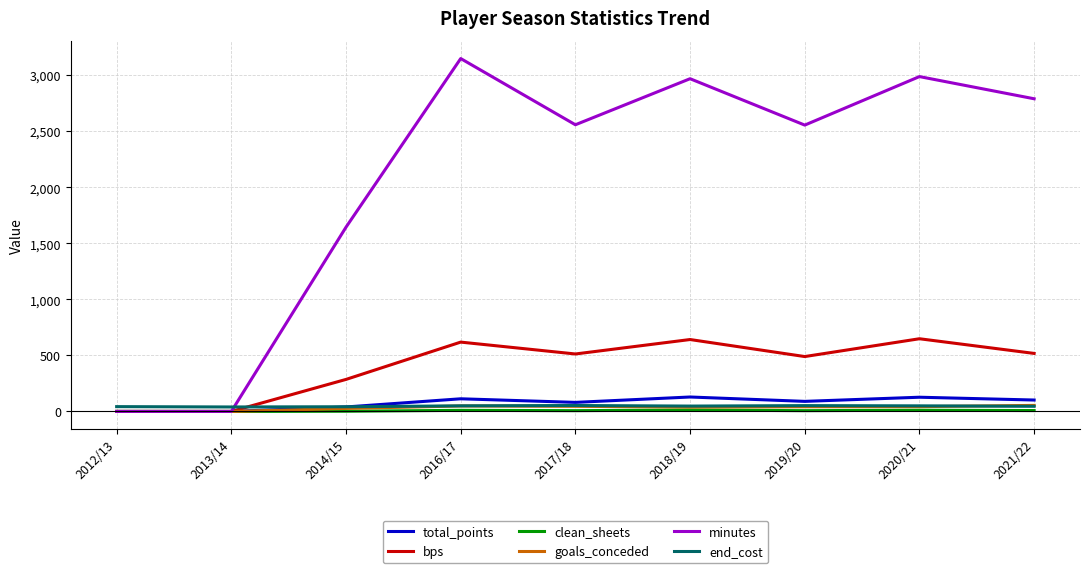

Which series has the largest range (max minus min)?

minutes